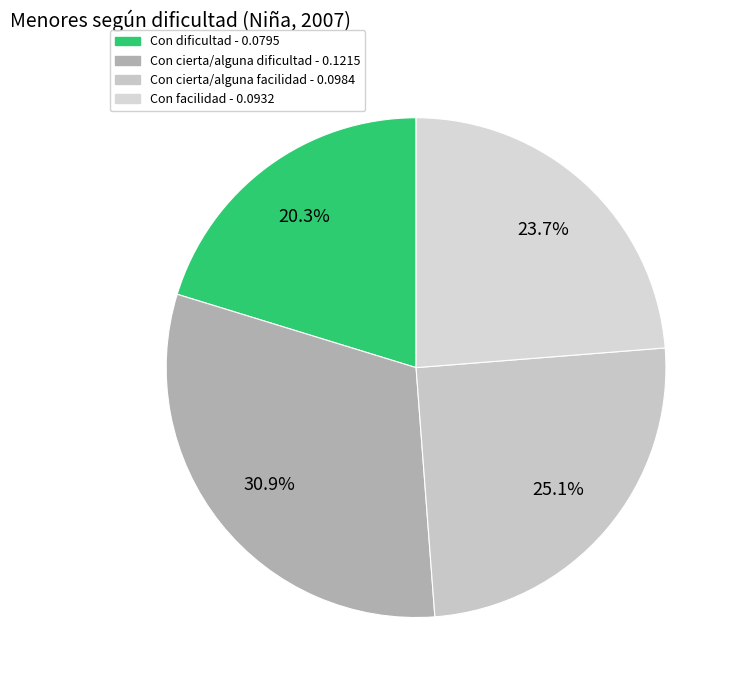

What is the largest slice in the pie chart?

Con cierta/alguna dificultad